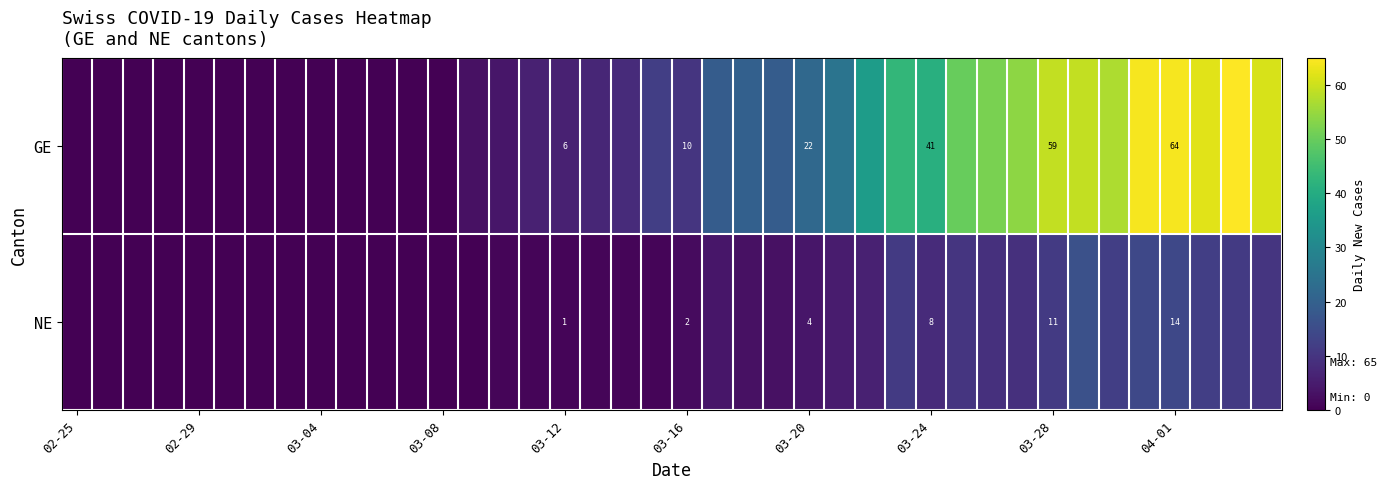

True or false: NE has a value of 0 at 03-12.

False